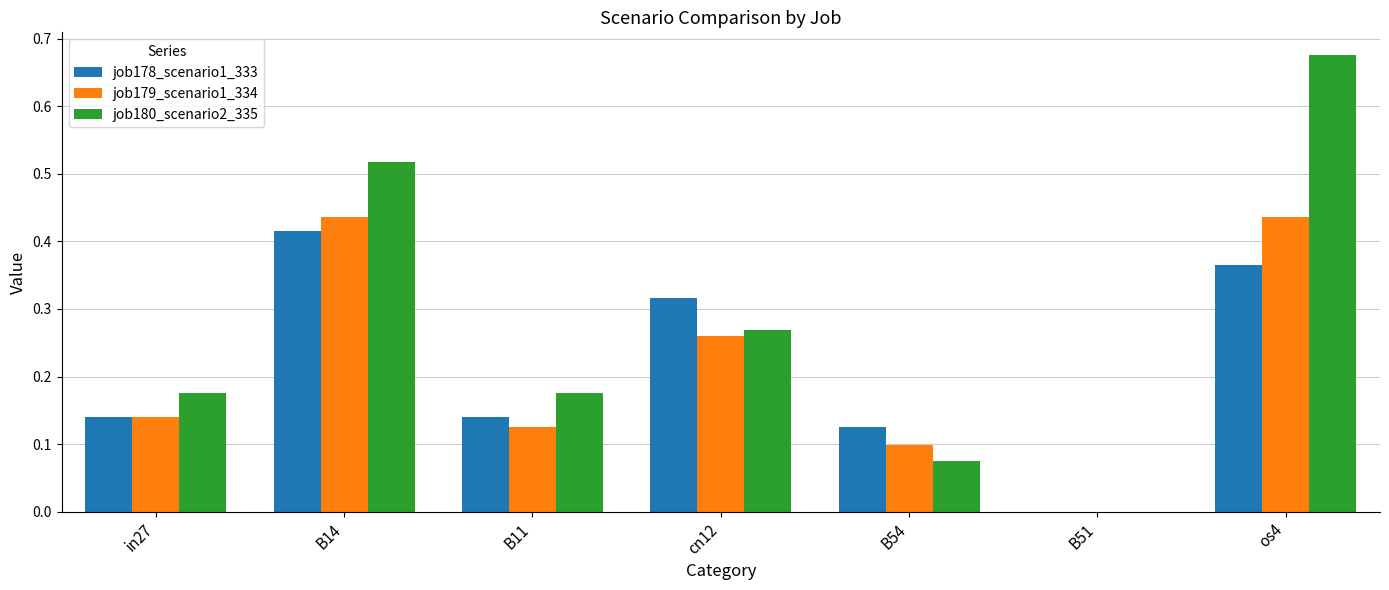

Which series has the widest spread of values?

job180_scenario2_335